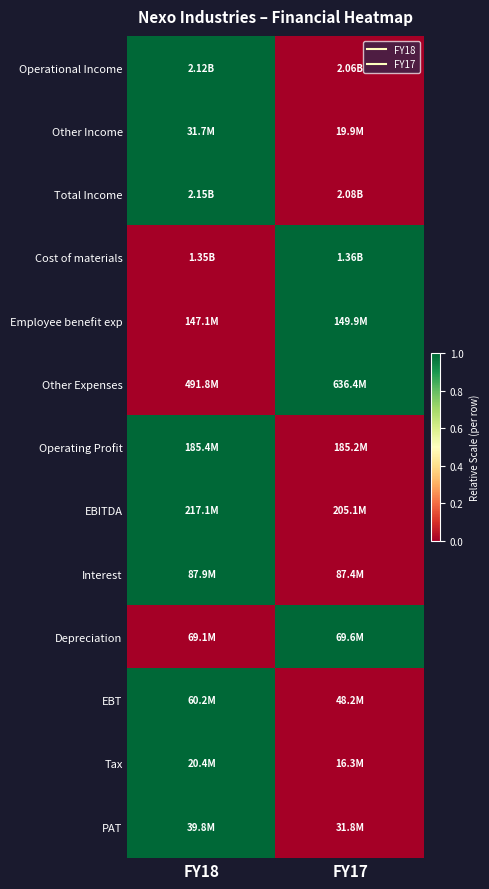

Which has a higher value, FY17 or FY18?

FY18